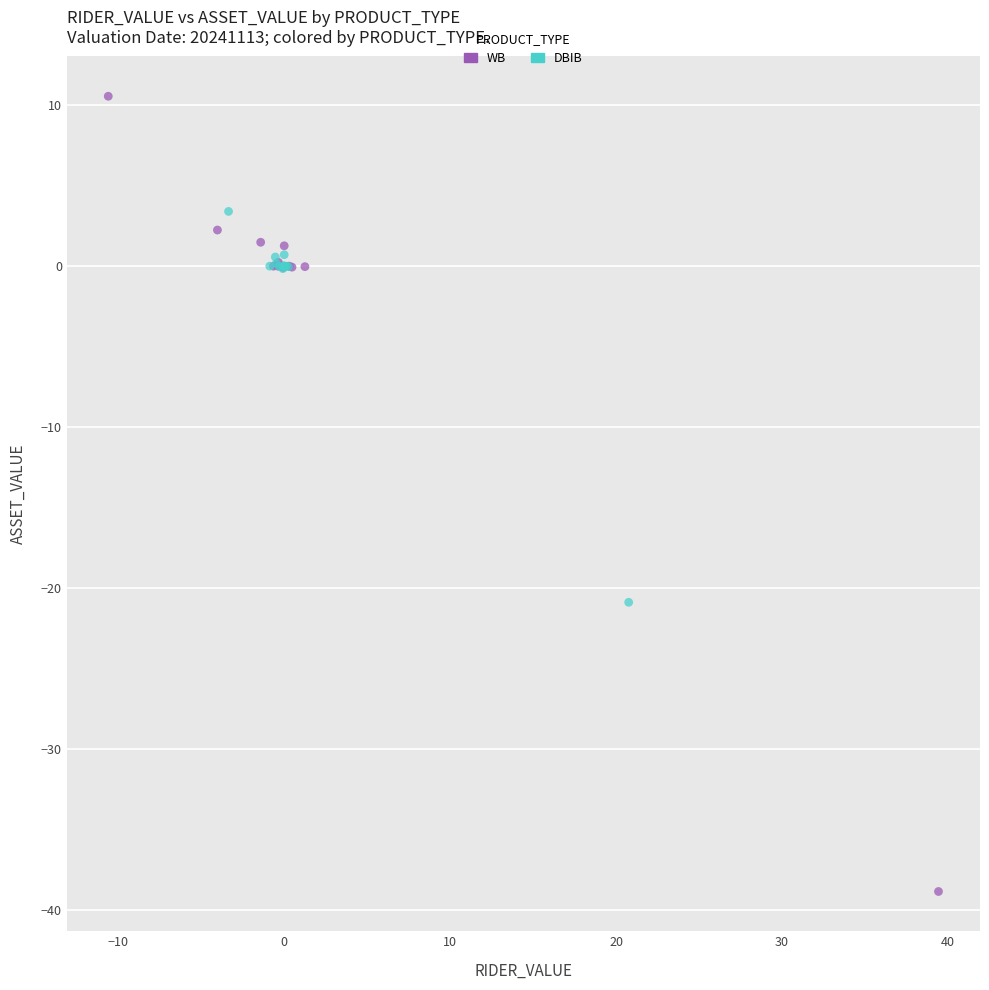

Which series reaches the maximum Y coordinate?

WB